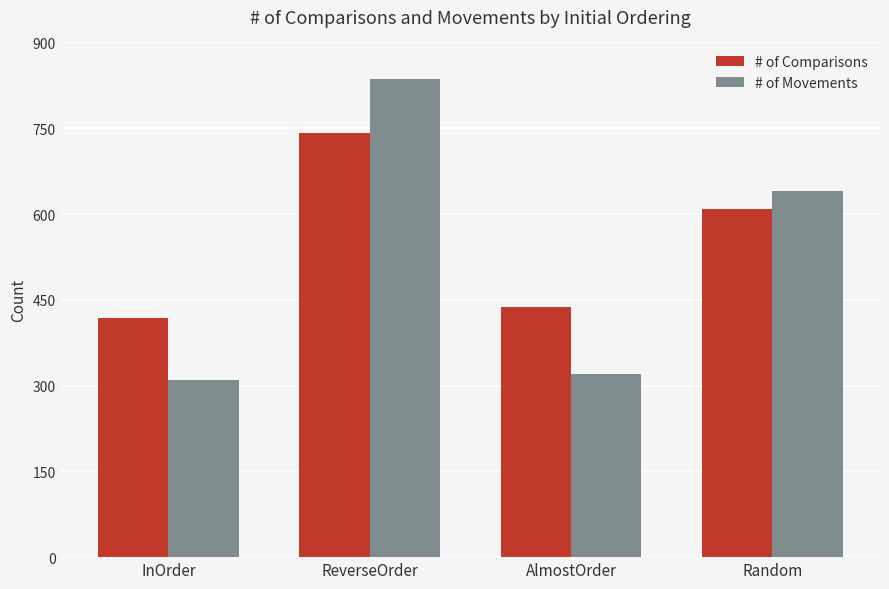

What is the value of the # of Movements bar at the 4th from the left?

640